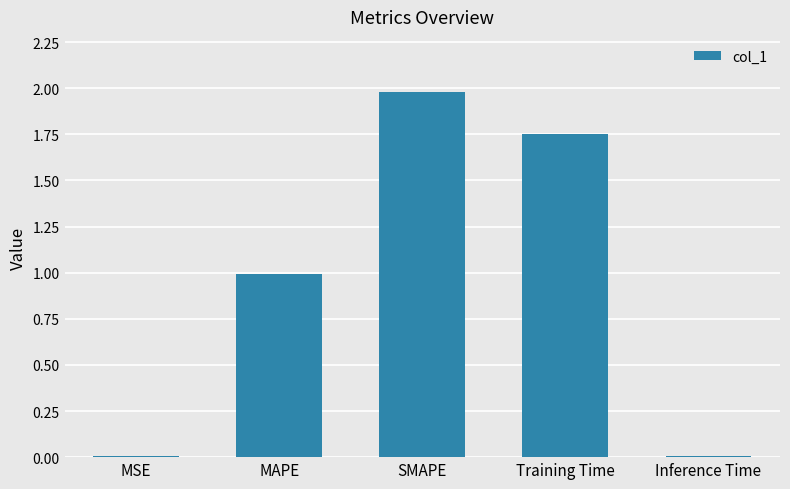

What is the change in value from MAPE to Training Time?

+0.8